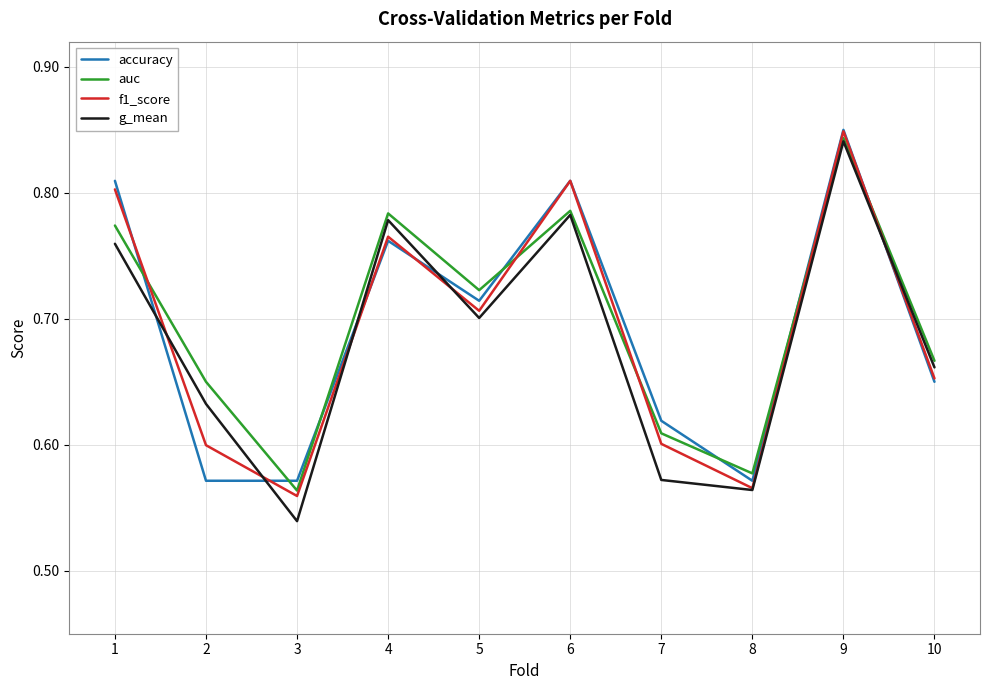

At which category does the chart reach its minimum across all series?

3